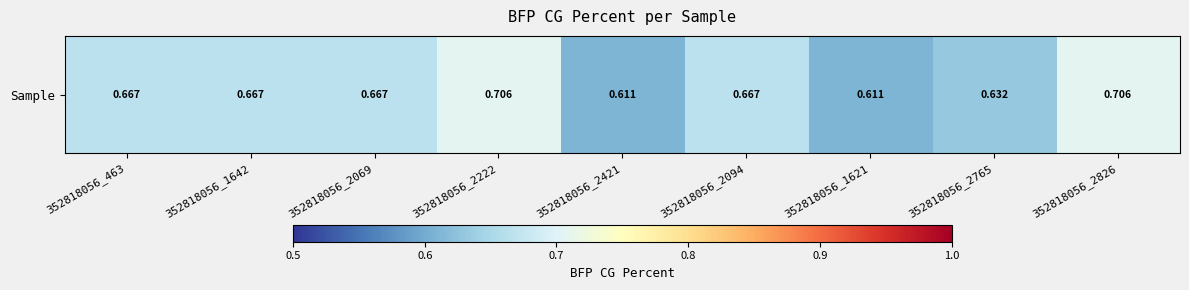

What is the difference between the values at 352818056_1621 and 352818056_2069?

0.1